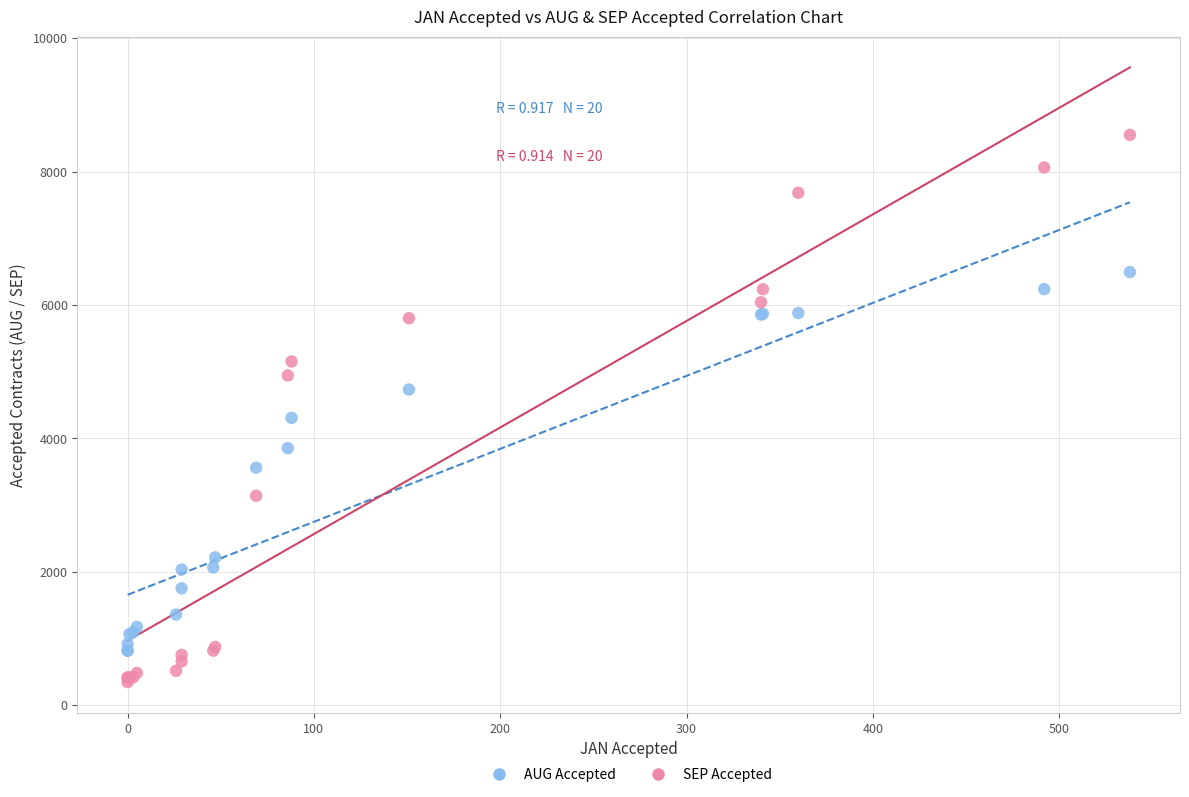

What is the X range (max minus min) for the scatter plot?

538